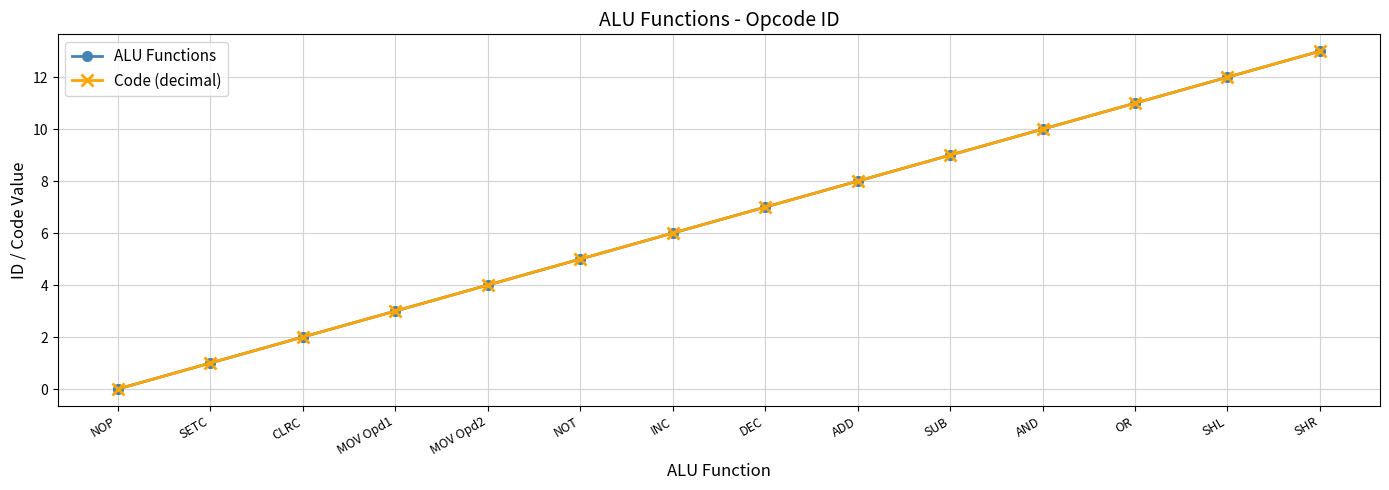

Is this an area chart (filled region under the line)?

No